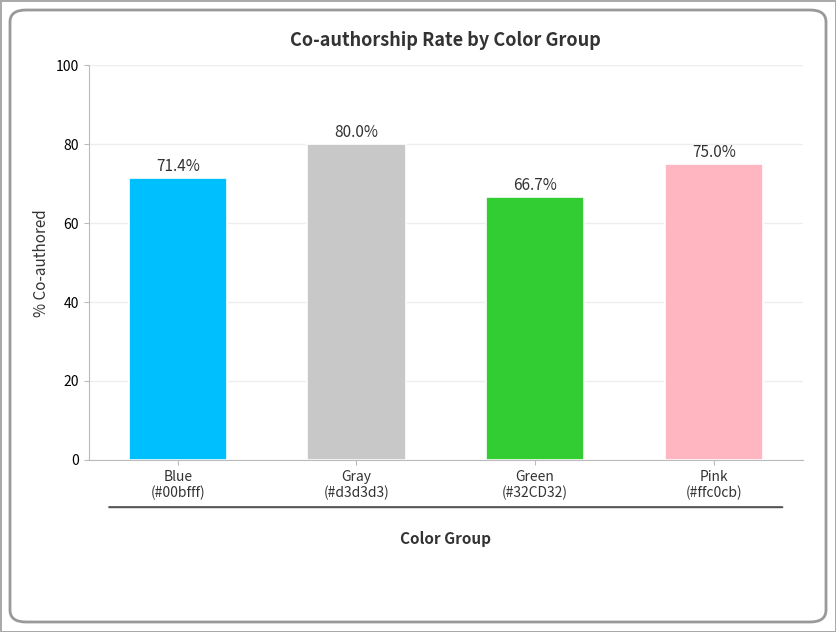

How many data points does each series have?

4